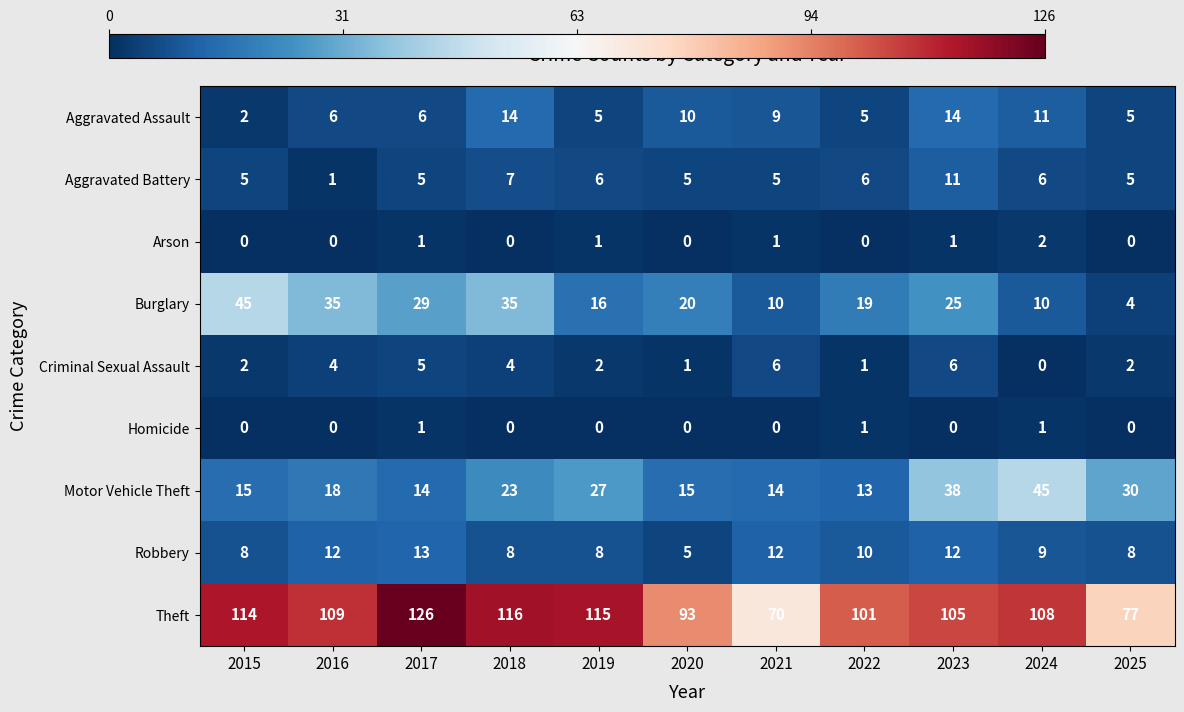

At which label is Burglary closest to 24?

2023